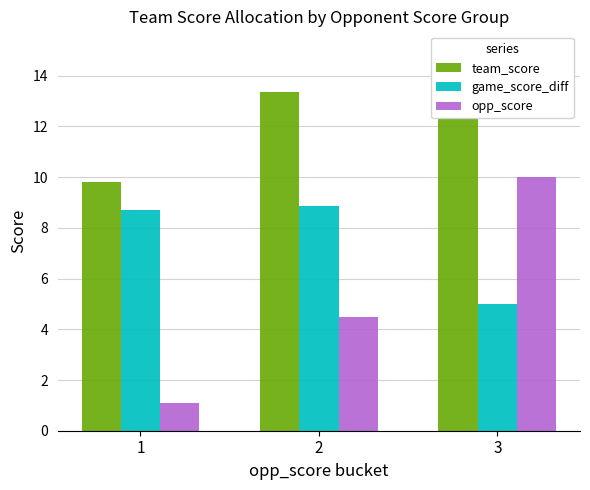

At 2, list the series in order from largest to smallest.

team_score, game_score_diff, opp_score